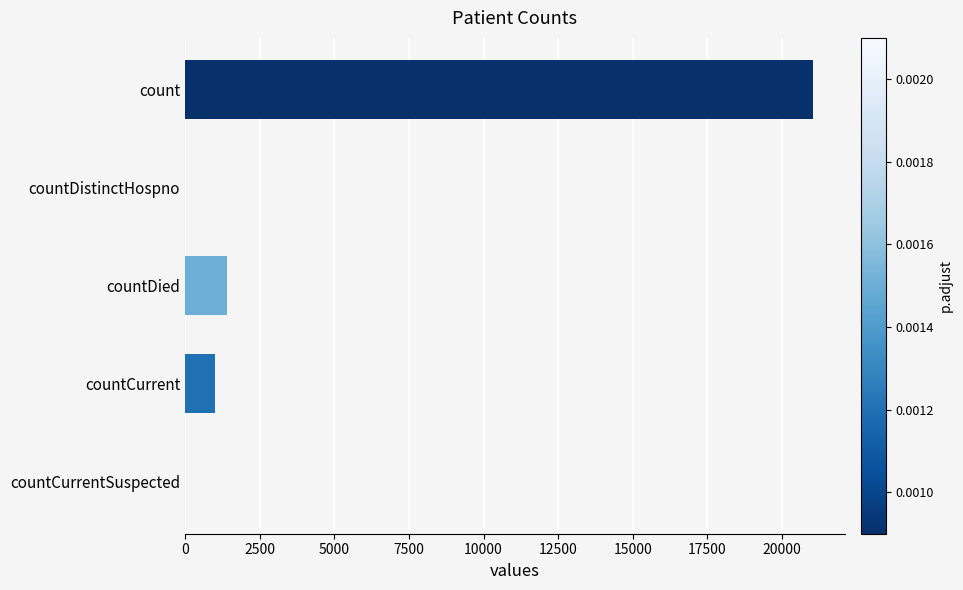

What is the sum of the values at countDied and countCurrent?

2411